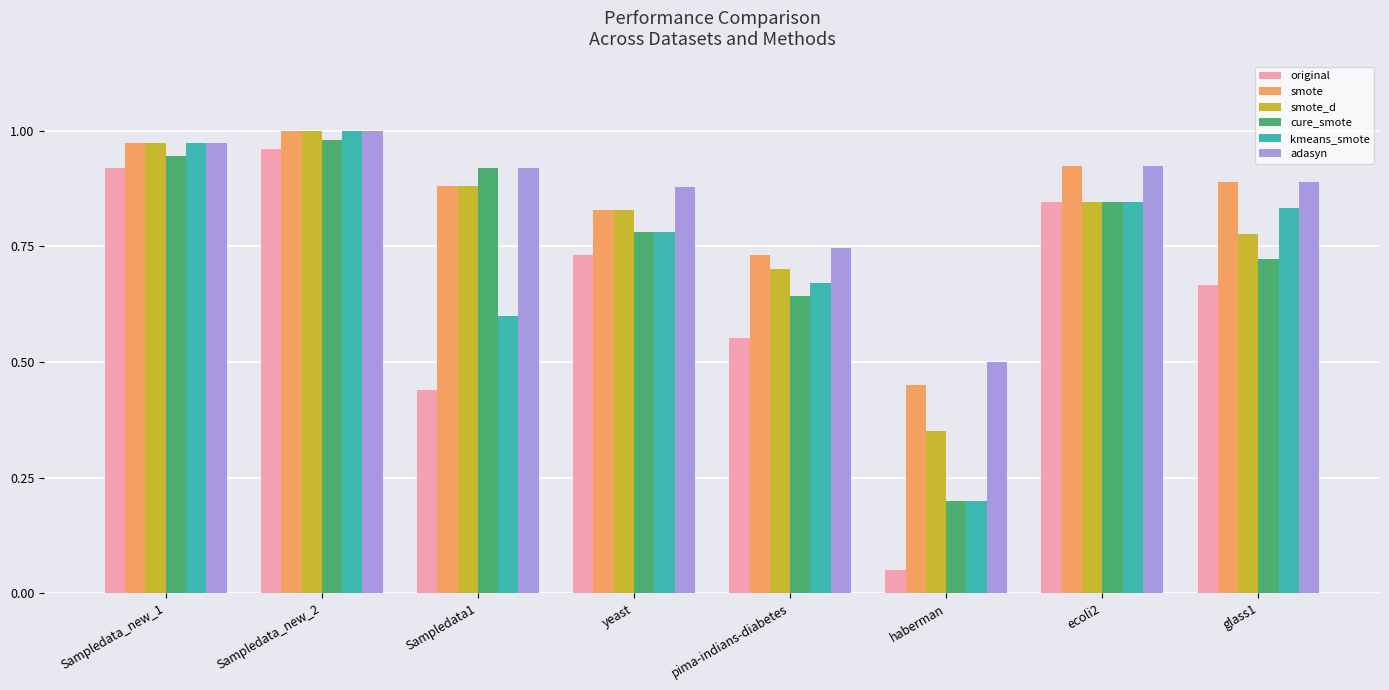

Is the value of kmeans_smote at Sampledata1 greater than the value of adasyn at yeast?

No